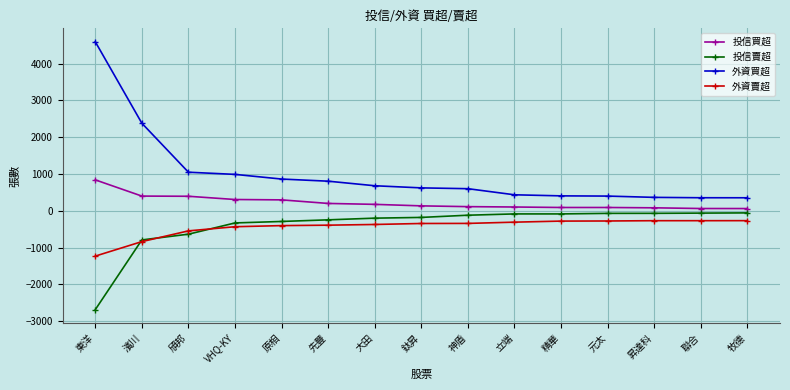

At which label does 外資買超 reach its peak?

東洋